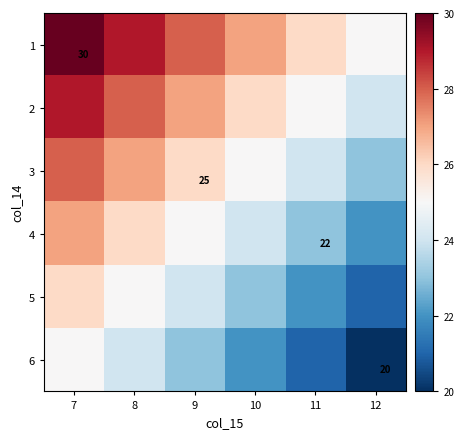

What is the difference between the highest and lowest values at 11?

5